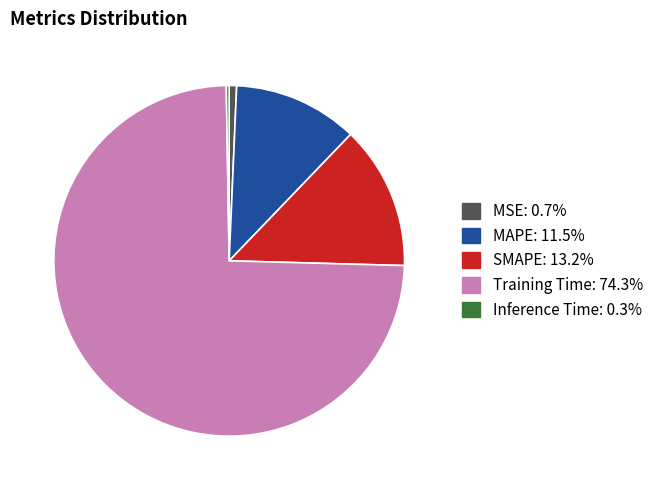

Is Training Time the majority of the pie?

Yes